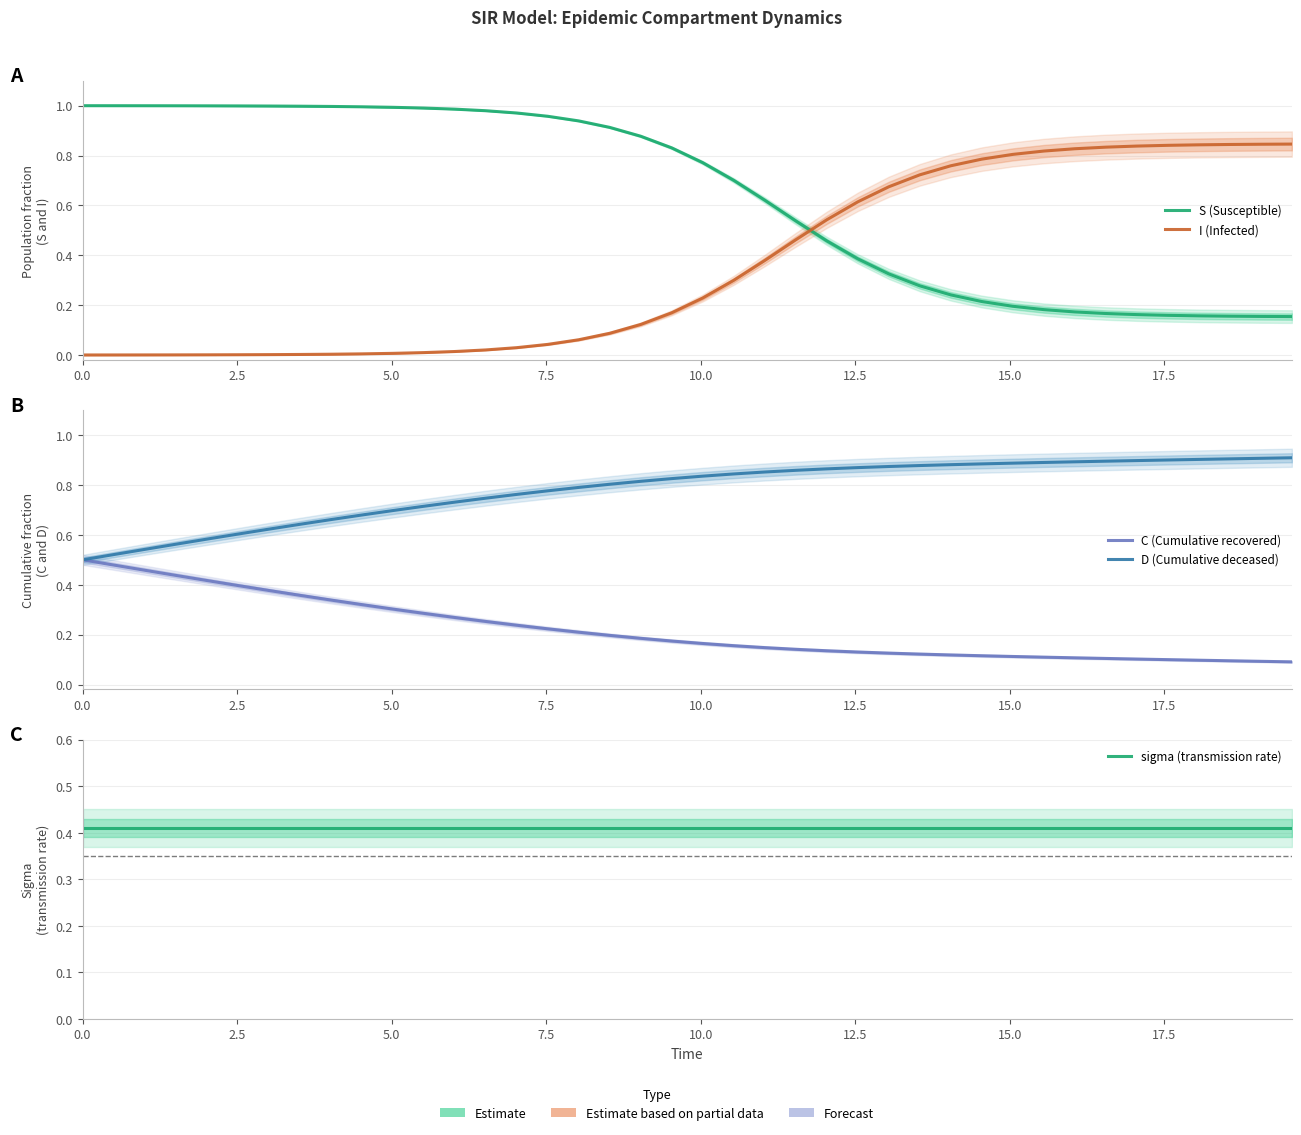

How many intersections are there between I (Infected) and sigma (transmission rate)?

1